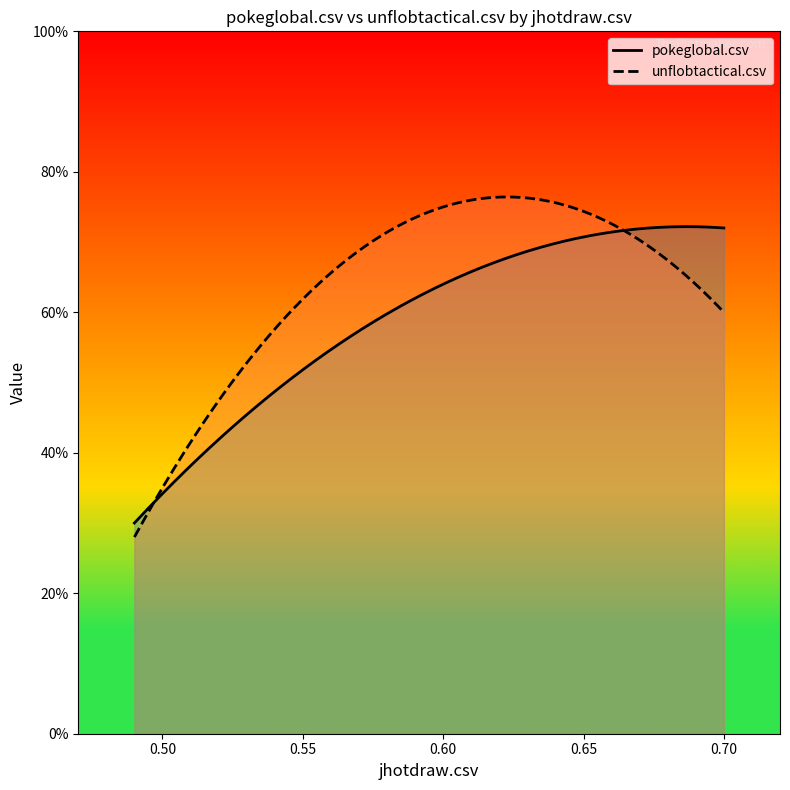

List the labels in order of unflobtactical.csv value, largest first.

unflobtactical.csv, jhotdraw.csv, pokeglobal.csv